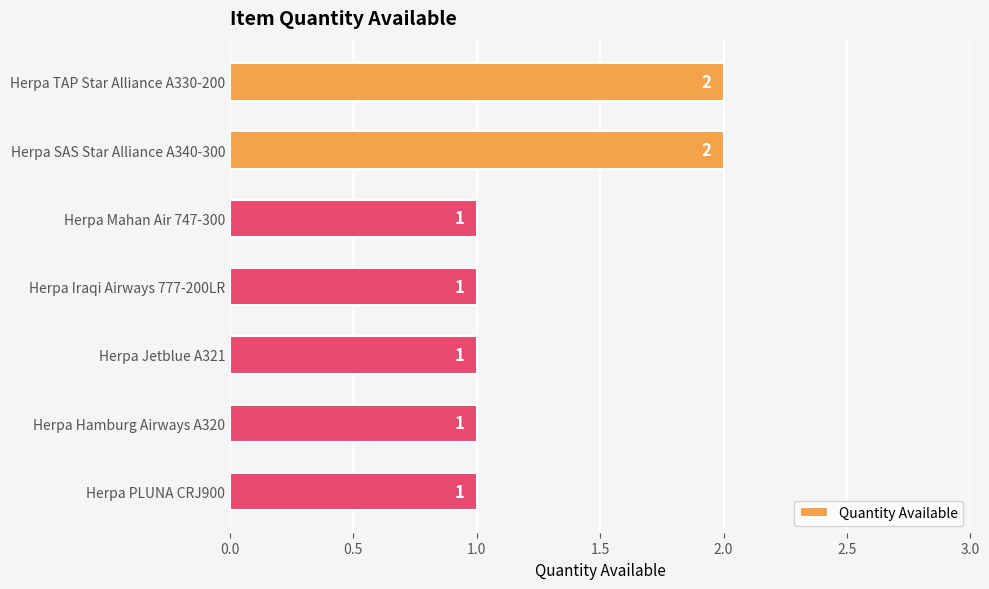

What is the average value?

1